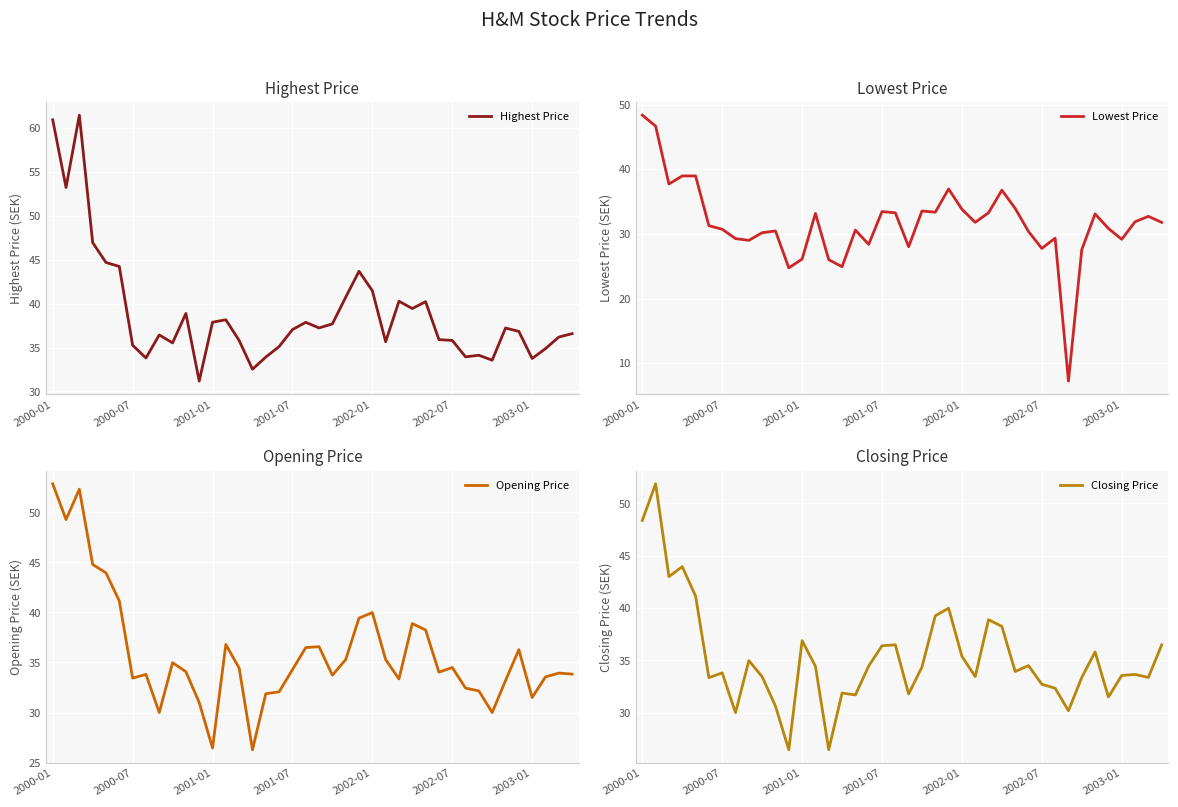

At which label does Opening Price reach its peak?

2000-01